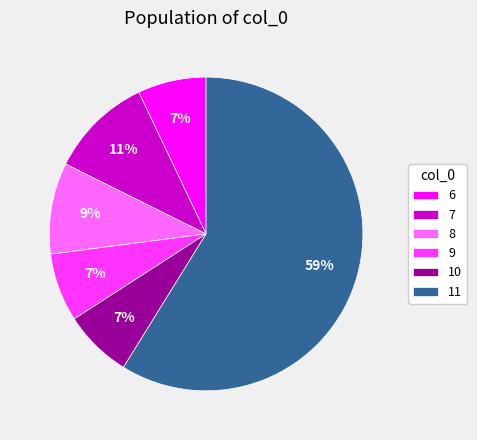

Combined, do 8 and 6 account for over 50%?

No